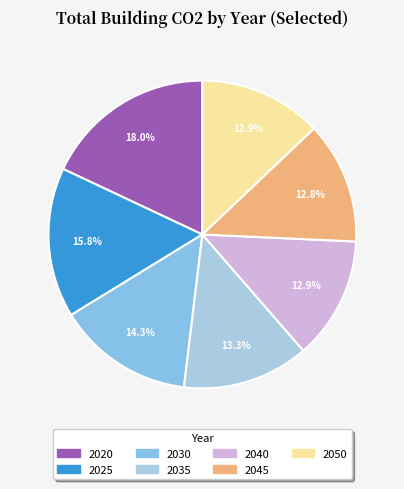

To the nearest percent, what is the average slice percentage?

14%